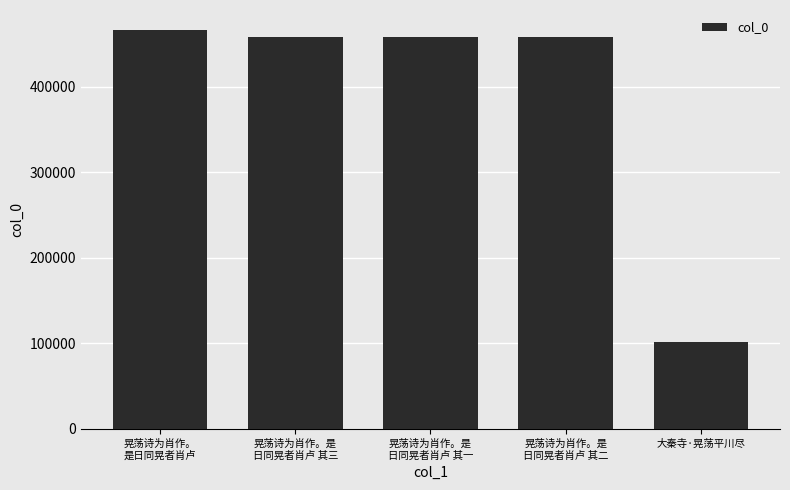

Is it true that the value at 晃荡诗为肖作。
是日同晃者肖卢 is 772056?

False